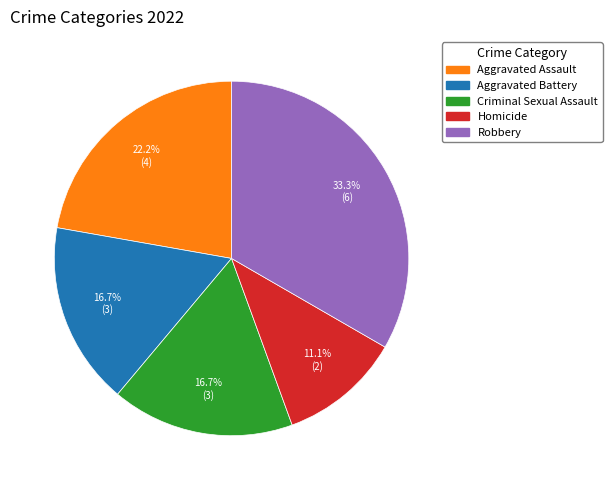

Do Criminal Sexual Assault and Homicide together represent more than half of the pie?

No